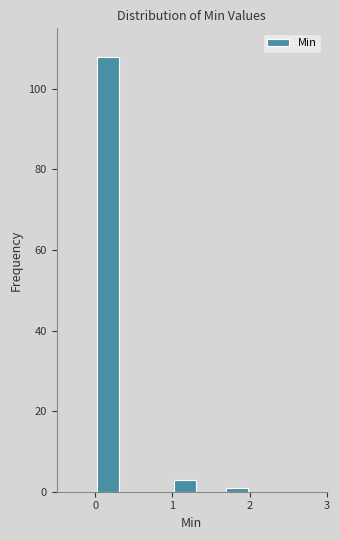

Read against the x-axis, roughly where is the centre of the tallest bar?

0.2